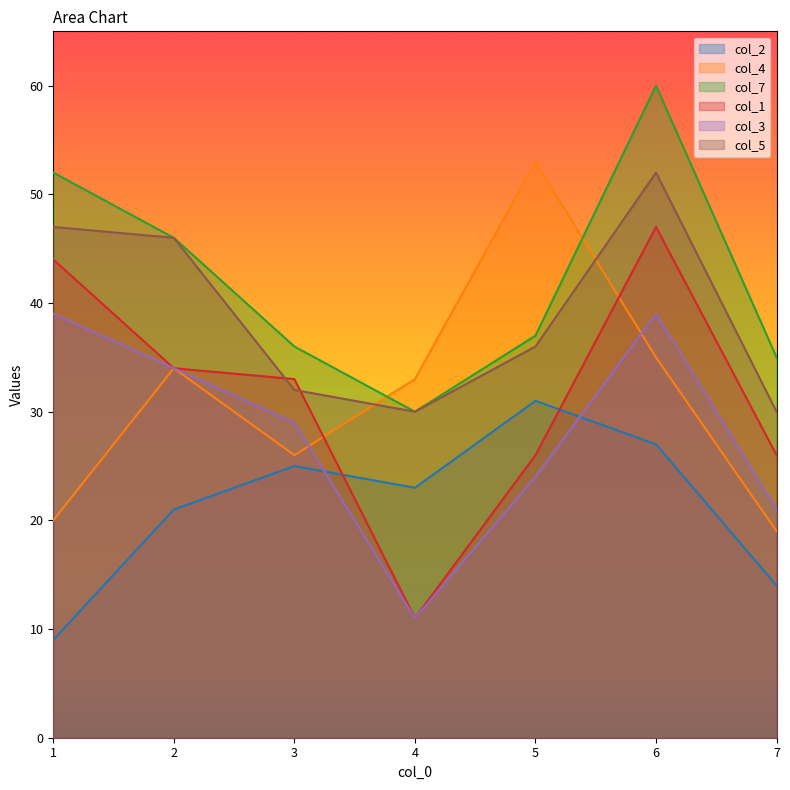

Read the col_1 value at 5, to the nearest 10.

30